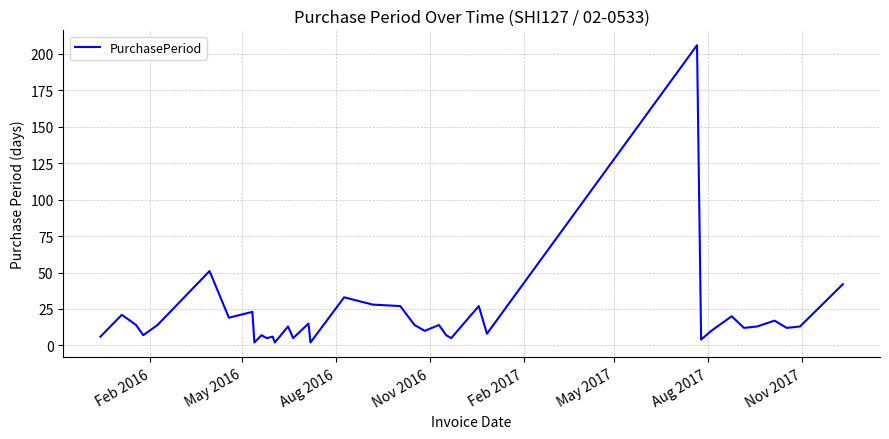

What is the greatest value displayed?

206